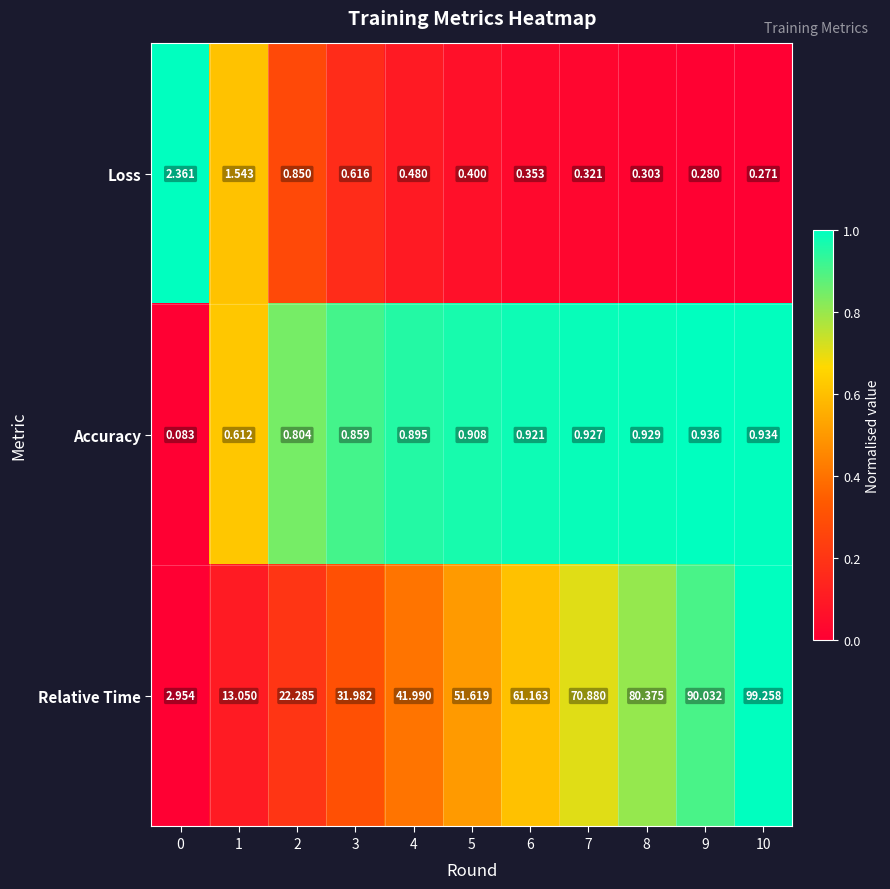

Count the number of categories in the chart.

11